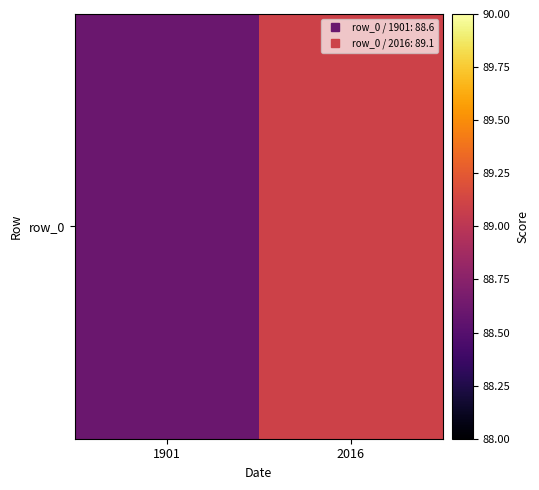

List the labels in order of value, largest first.

2016, 1901